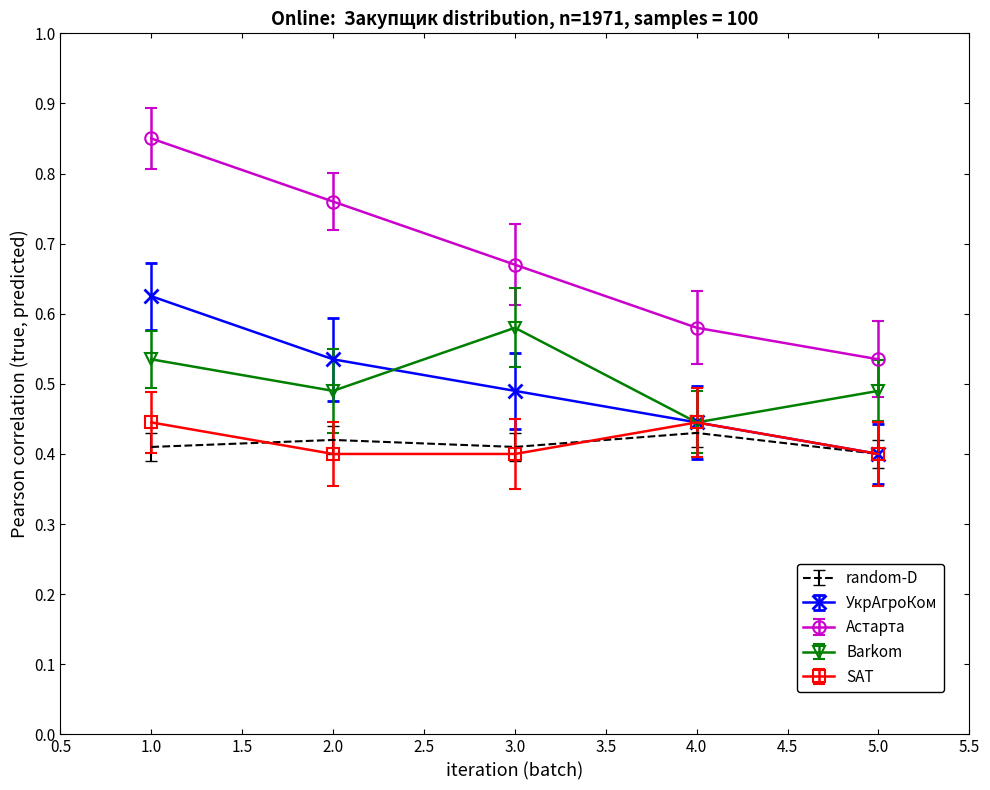

Between 2.0 and 4.0, which series saw the biggest shift?

Астарта